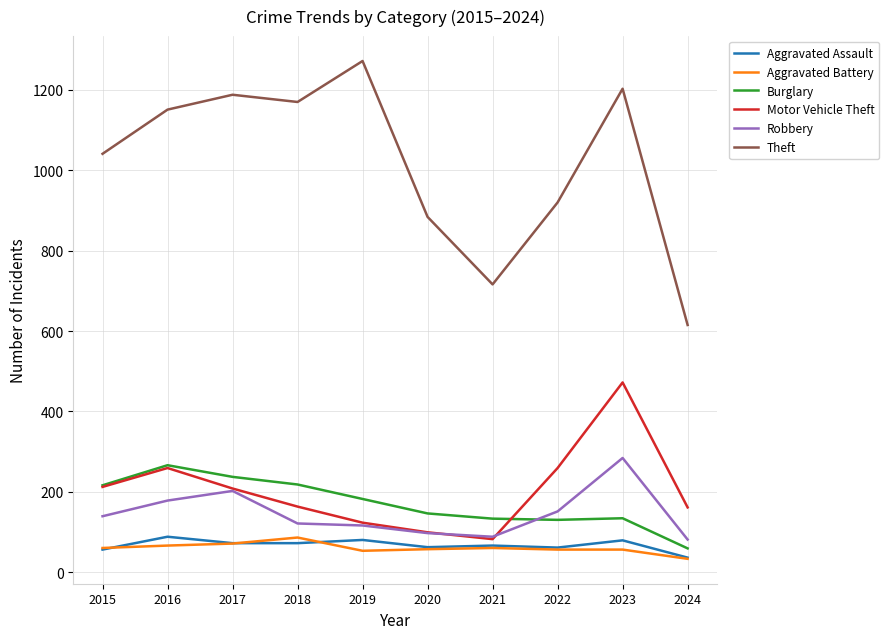

Which category has the highest value in the Robbery series?

2023